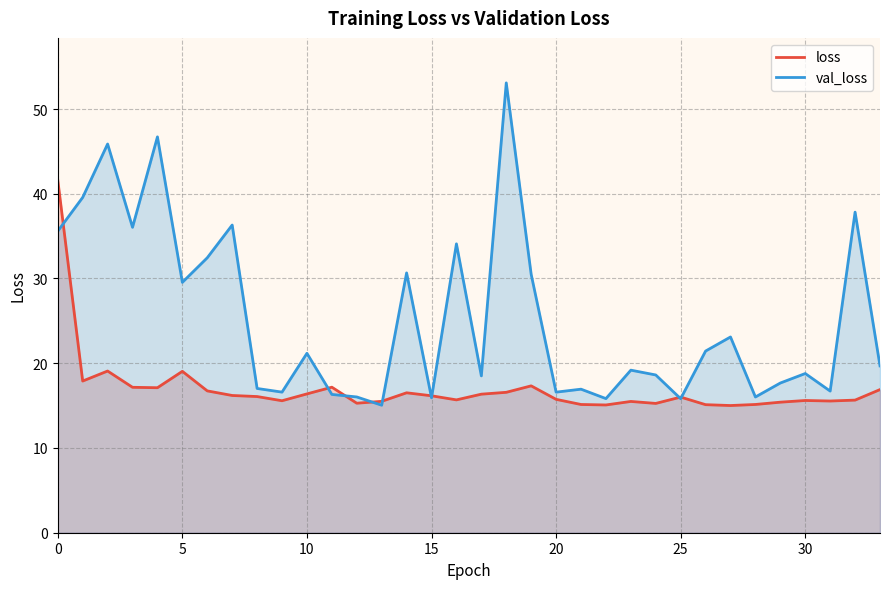

What is the total value across all series at 12?

31.3